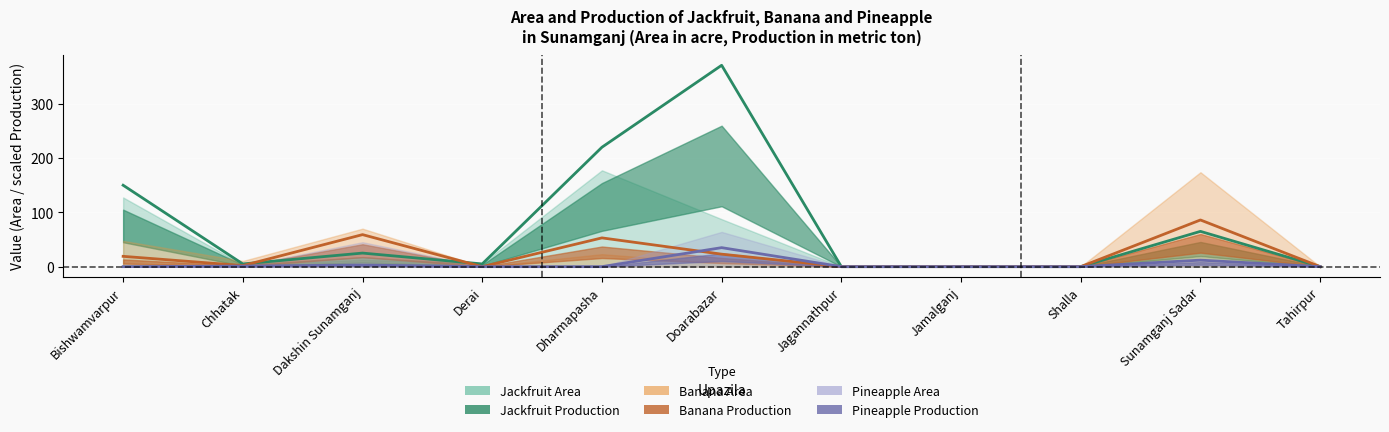

Between which two adjacent categories do Pineapple Area and Banana Area first intersect?

Dharmapasha and Doarabazar